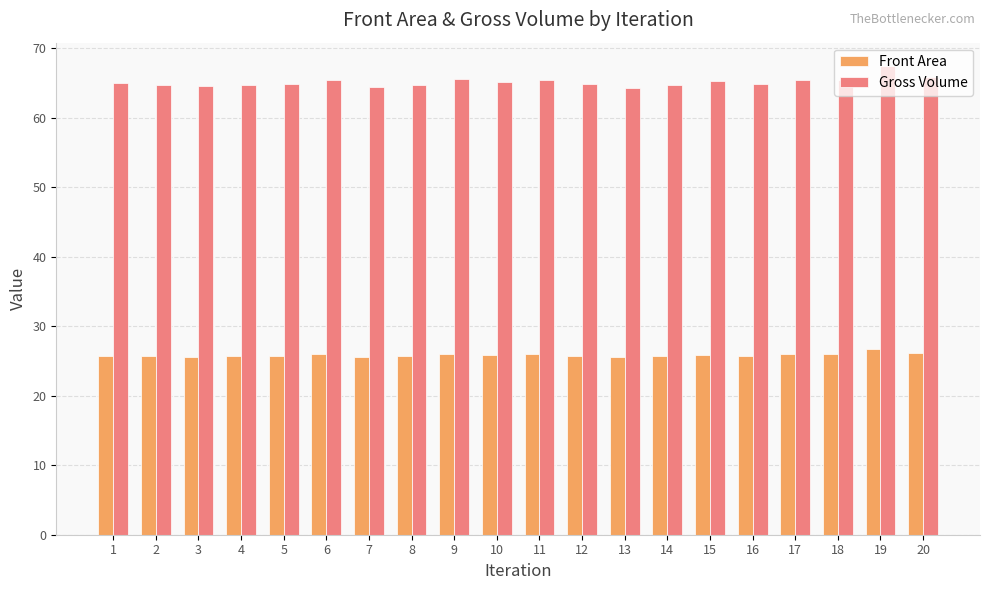

What are all the series names shown in the legend?

Front Area, Gross Volume